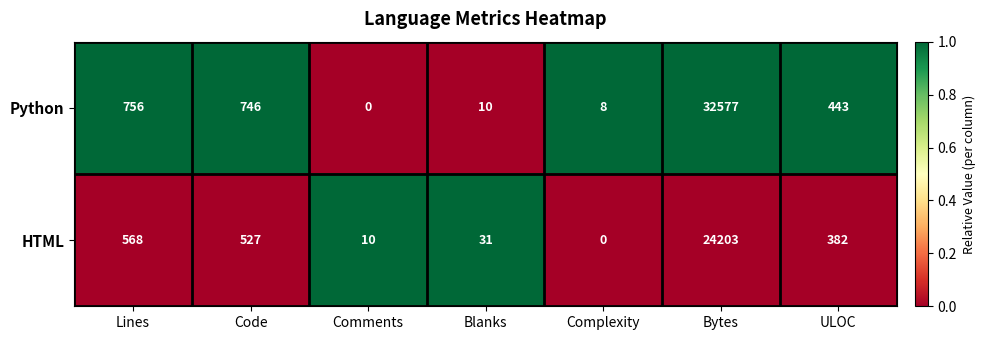

The HTML series shows 6 at Comments. True or false?

False